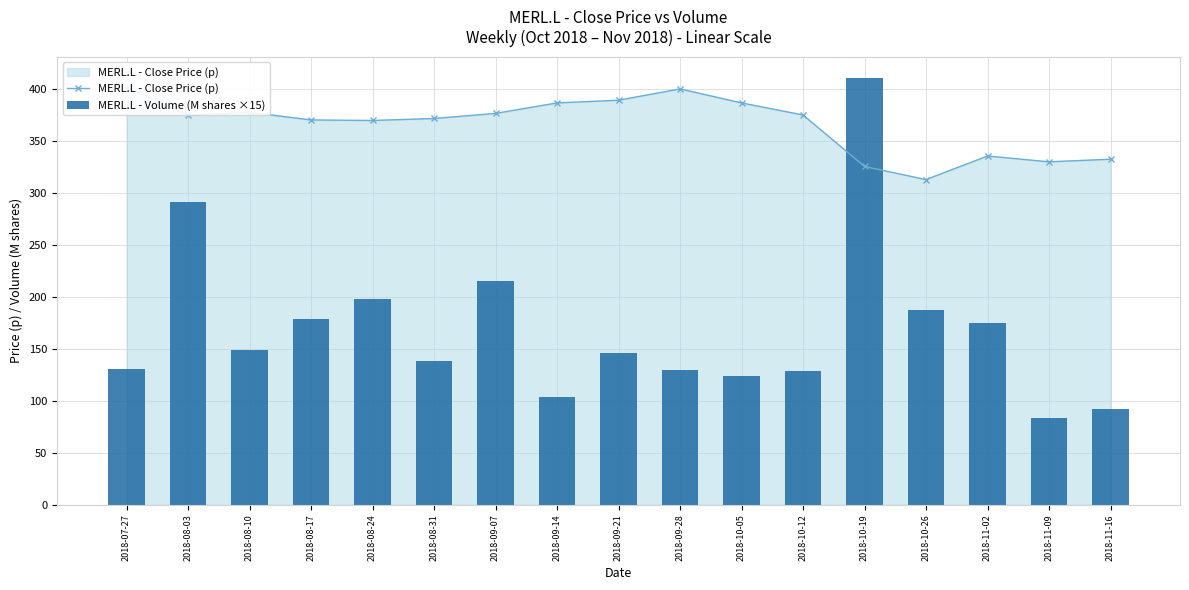

What is the difference between the MERL.L - Close Price (p) values at 2018-10-19 and 2018-11-16?

7.0